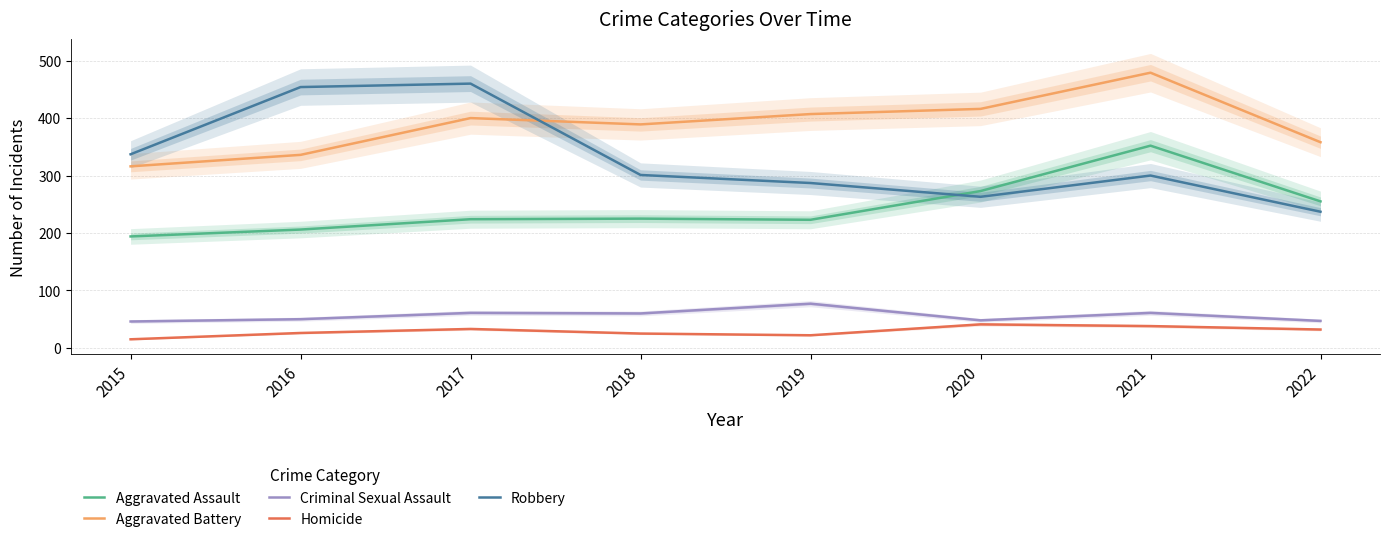

What is the difference between the second highest and second lowest values in the Robbery series?

191